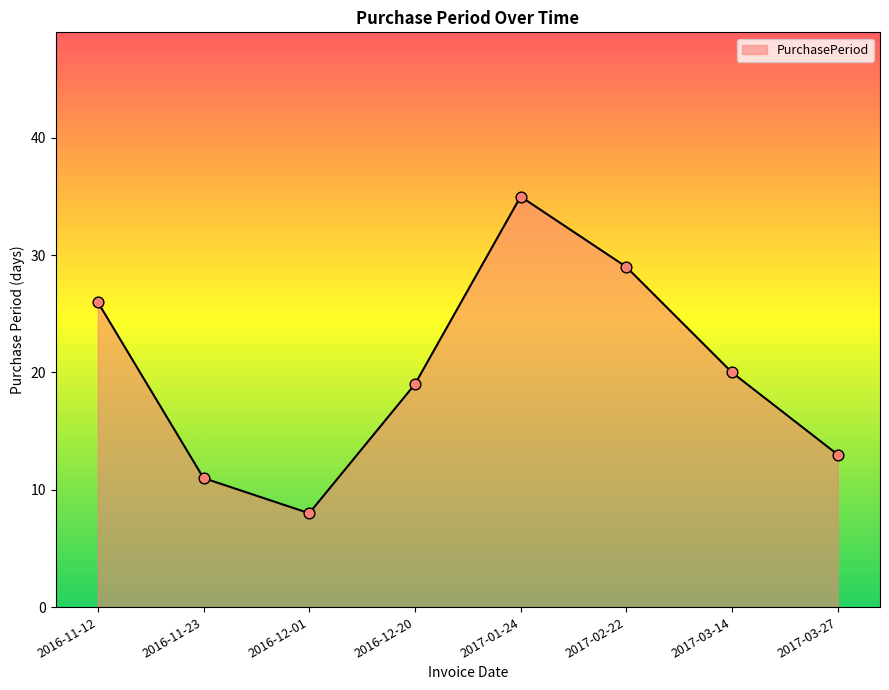

Which has a higher value, 2016-11-23 or 2016-12-20?

2016-12-20